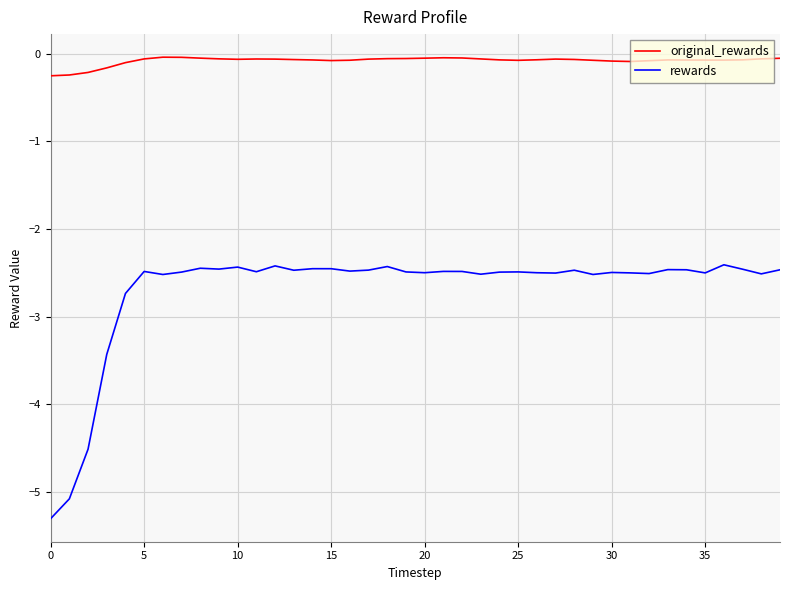

Which series has the widest spread of values?

rewards